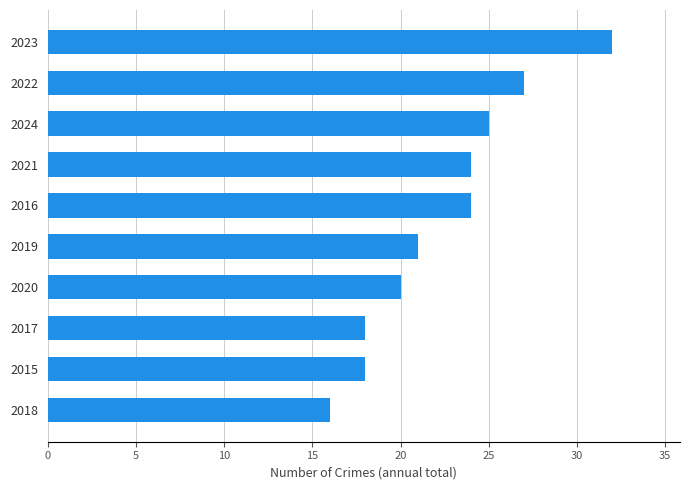

What is the ratio of the value at 2018 to the value at 2024?

0.6